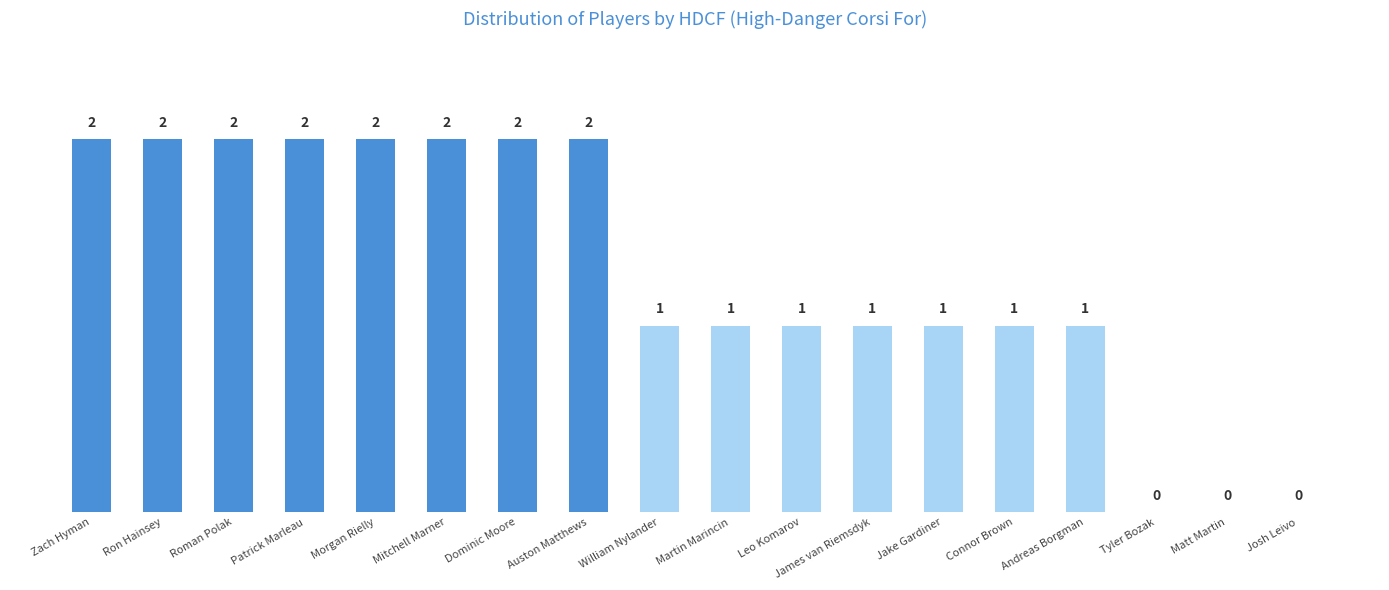

What is the difference between the values at William Nylander and Josh Leivo?

1